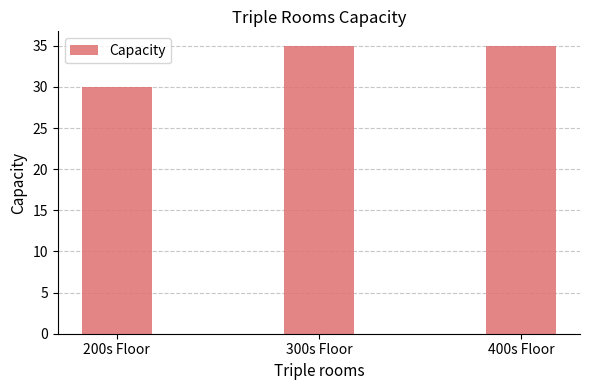

Reading left to right, extract all data points from this chart.

30	35	35